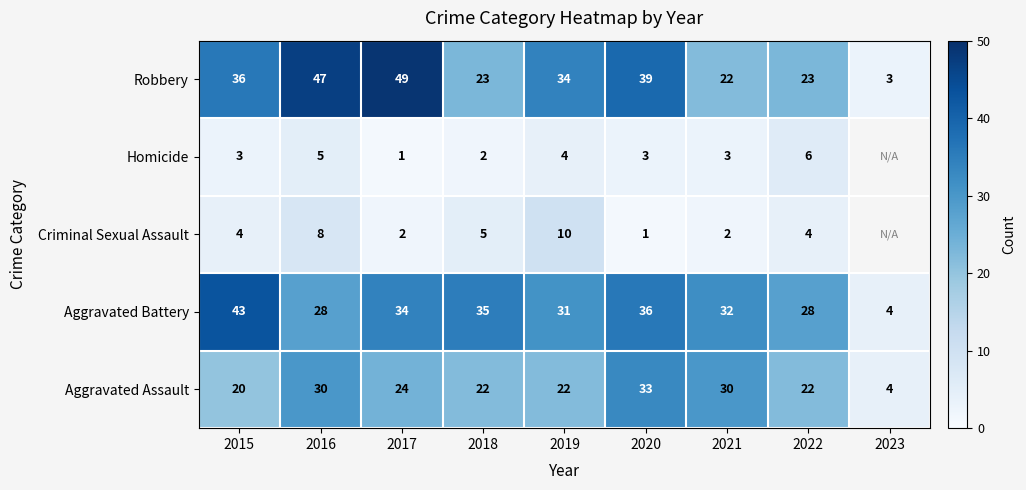

What is the total value across all series at 2022?

83